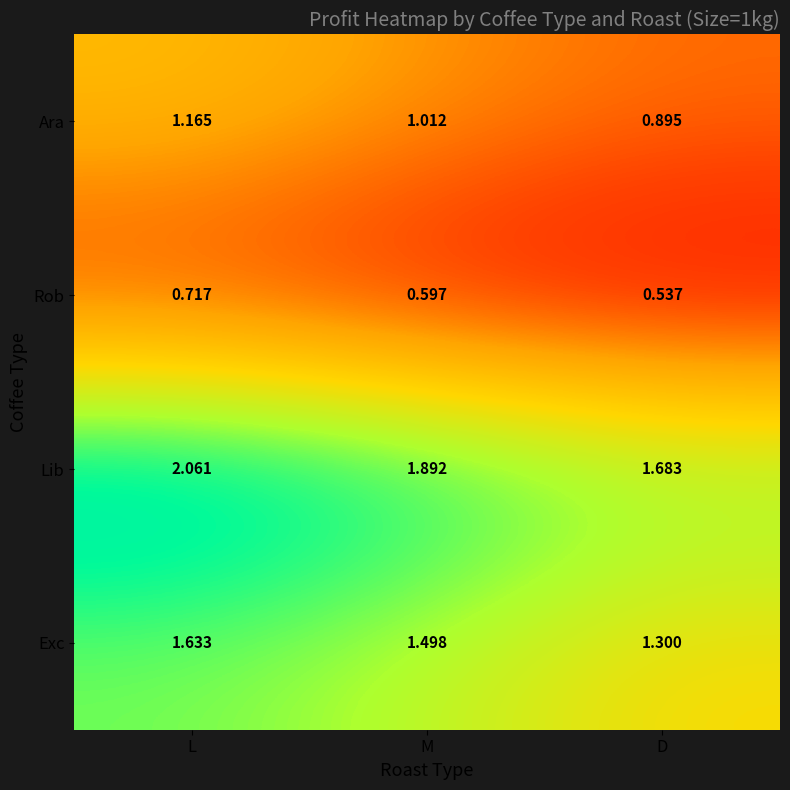

Where is Lib nearest to the value 1?

D